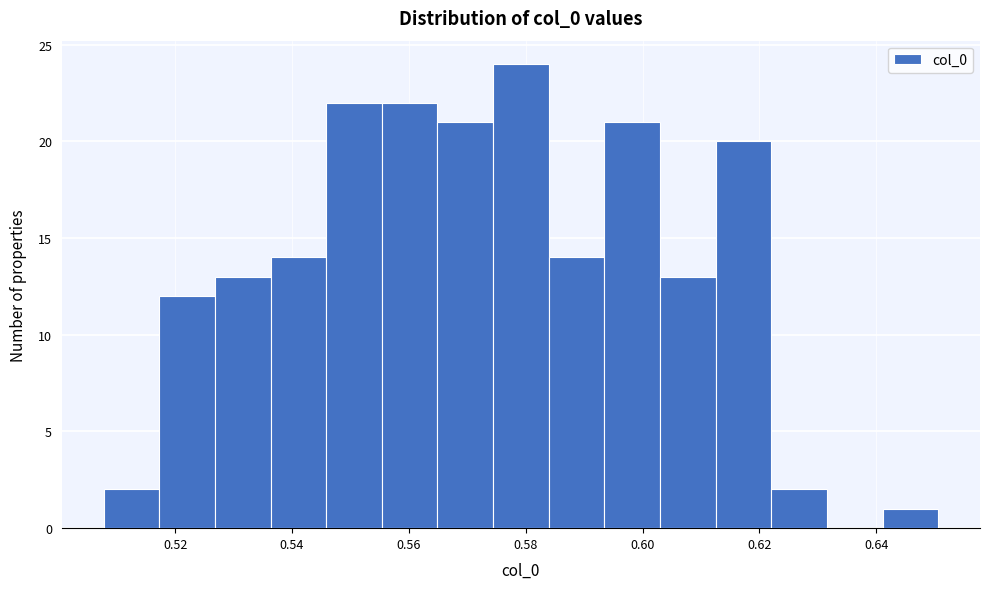

Which range on the x-axis has the tallest bar?

0.574 to 0.584